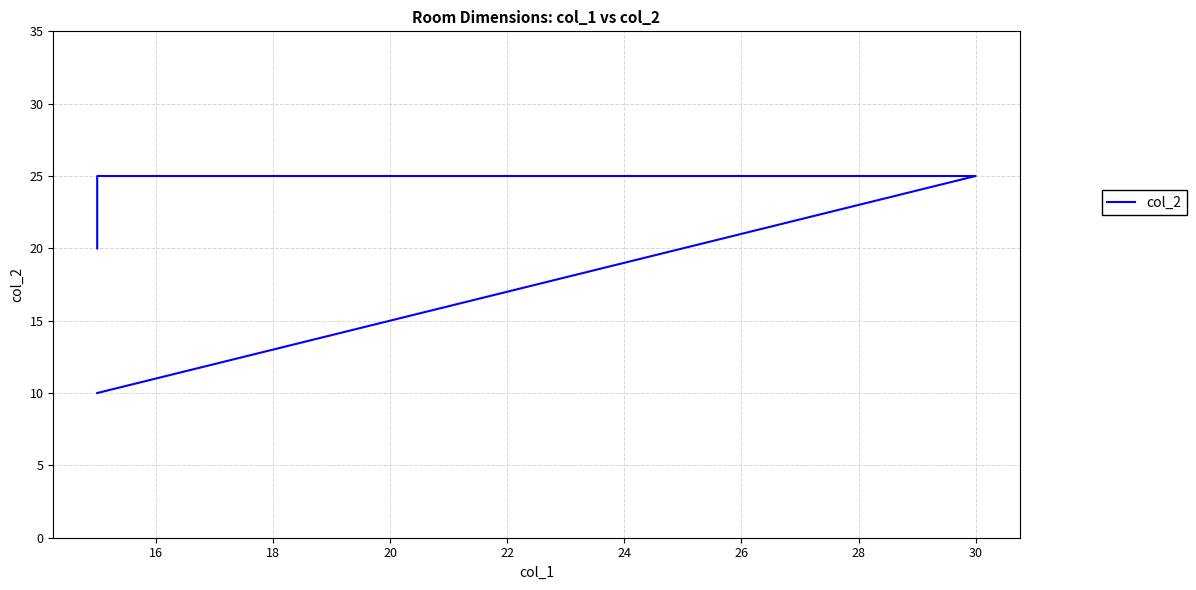

Does the chart display data point markers on the line(s)?

No